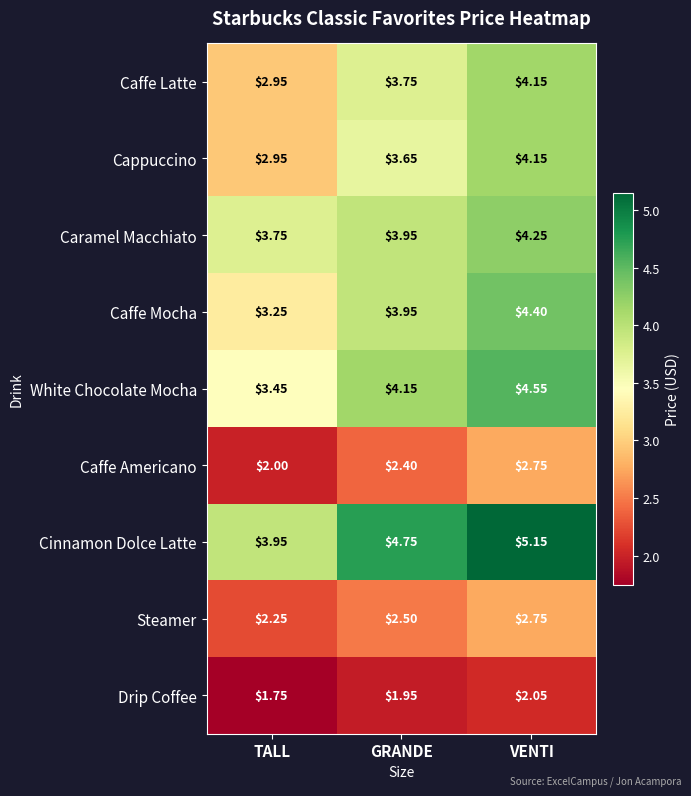

Is the value of Steamer at GRANDE greater than the value of Caffe Mocha at GRANDE?

No